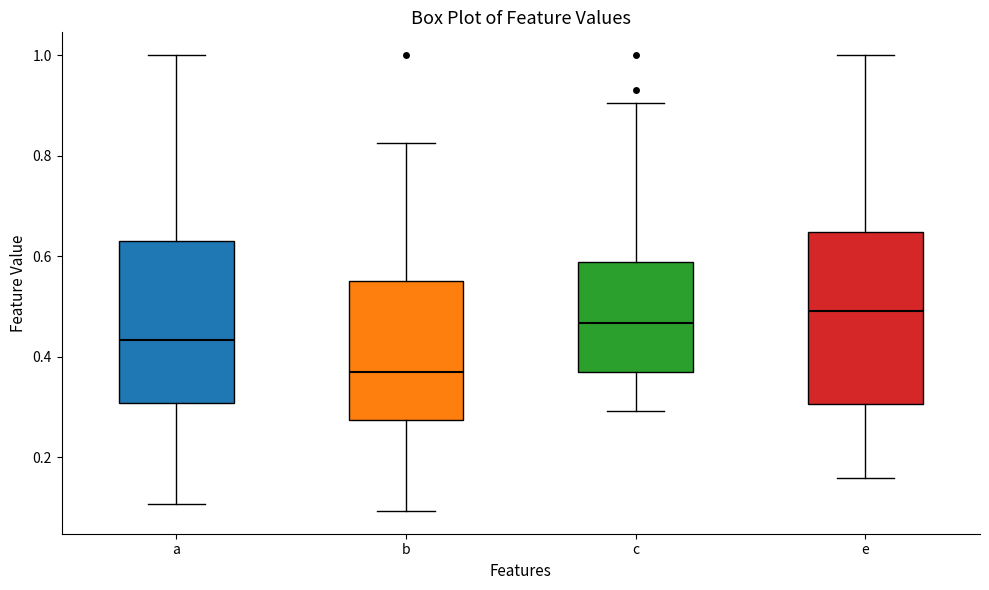

Where is the lower edge of the box for a on the y-axis? The values are not printed on the chart, so give them approximately, as read against the axis.

0.30